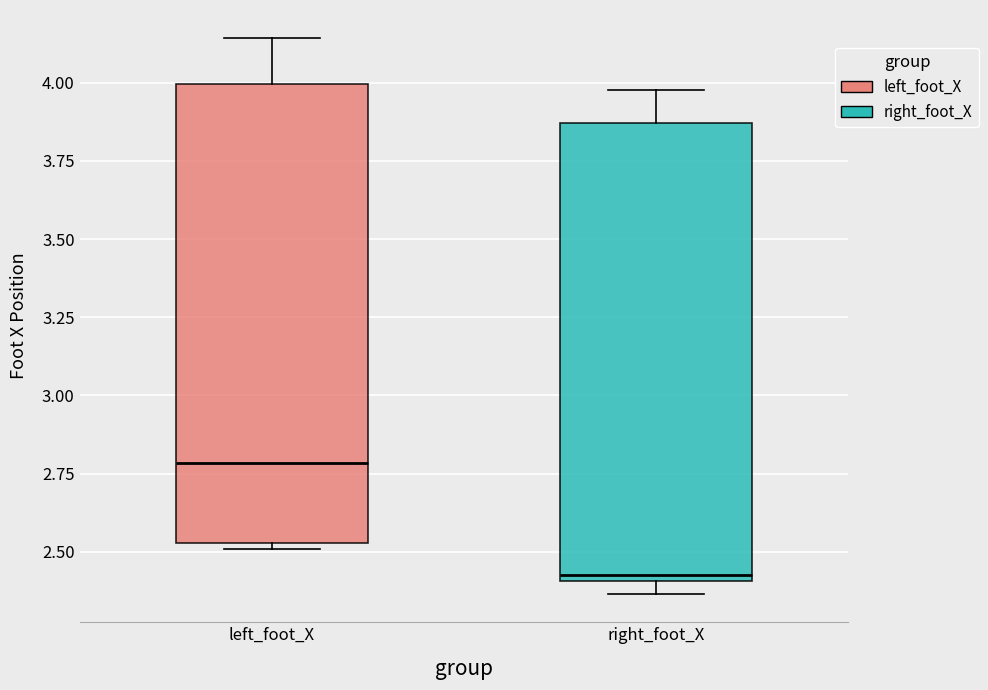

Reading left to right, read every box against the y-axis: the position of its median line, the range the box covers, and the ends of its whiskers. The values are not printed on the chart, so give them approximately, as read against the axis.

left_foot_X: median 2.80, box 2.55 to 4.00, whiskers 2.50 to 4.15
right_foot_X: median 2.45, box 2.40 to 3.85, whiskers 2.35 to 4.00